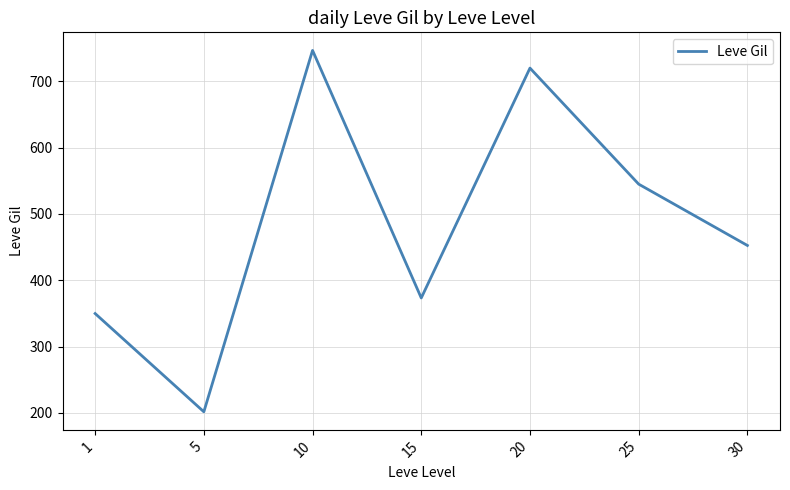

True or false: the data shows 141.5 at 15.

False